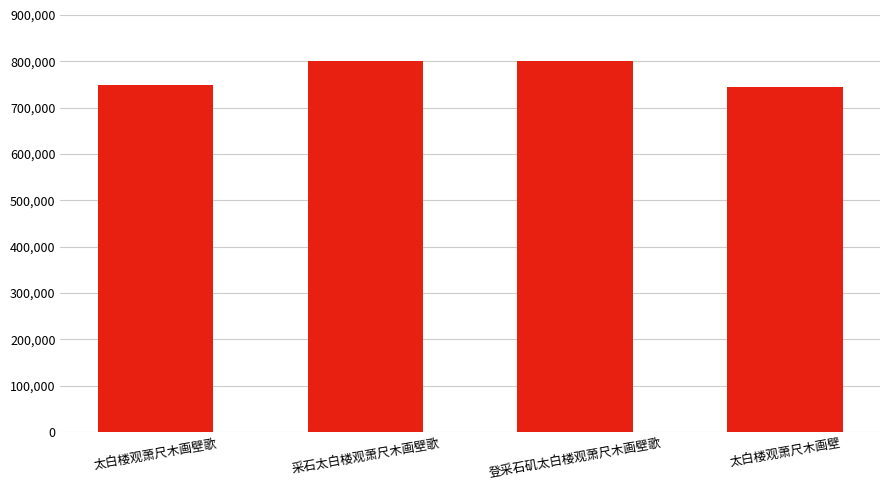

Where is the data nearest to the value 772271?

太白楼观萧尺木画壁歌